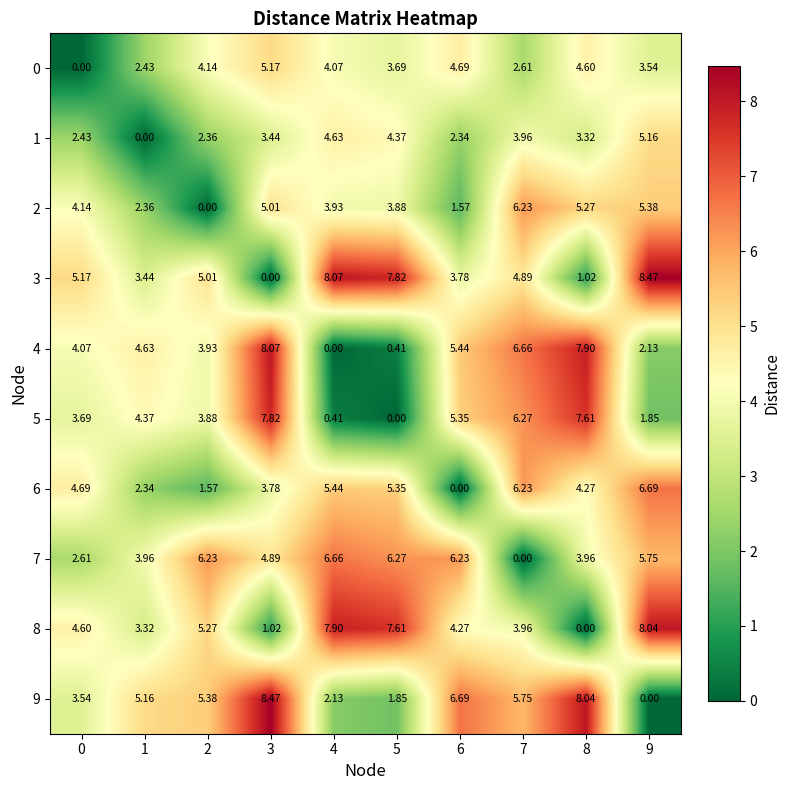

Count the number of data series in this chart.

10